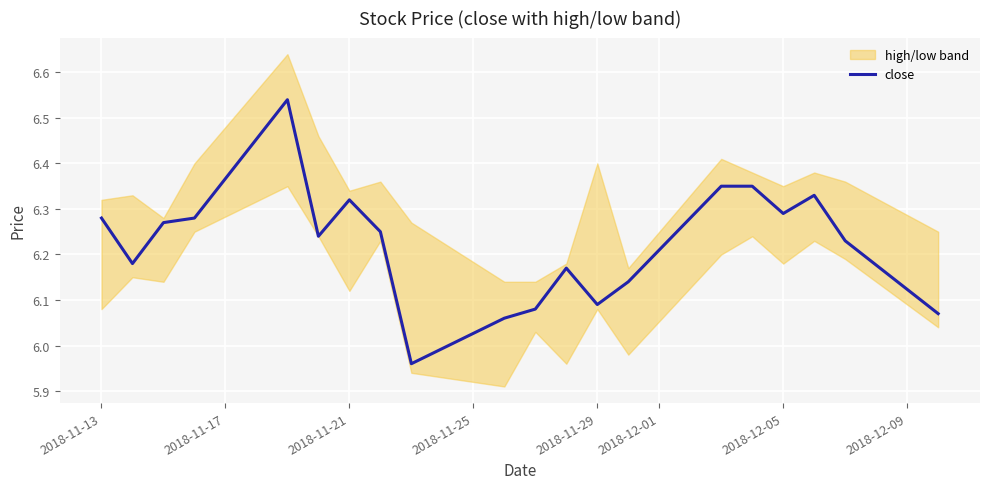

What is the greatest value displayed?

6.5